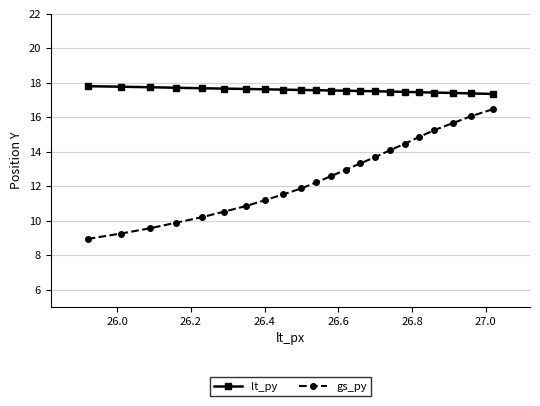

Does the chart have visible grid lines?

Yes